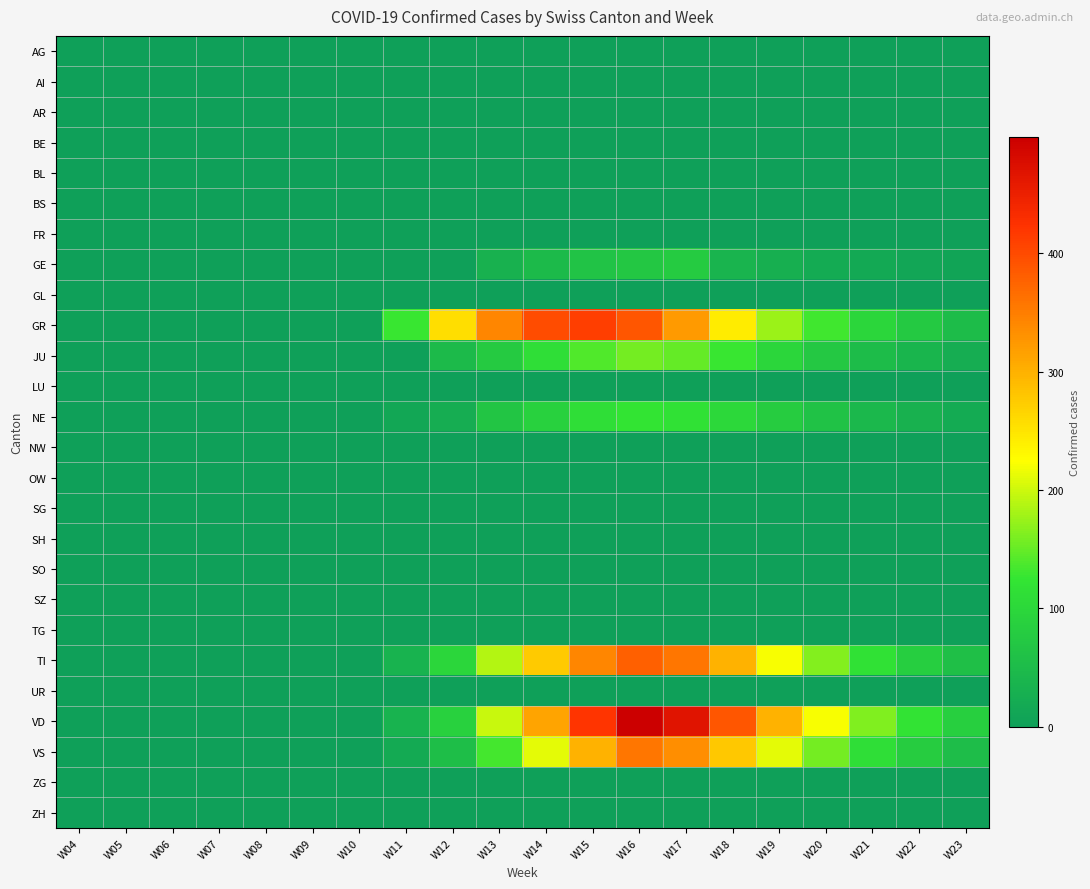

What is the difference between the highest and lowest values at W18?

389